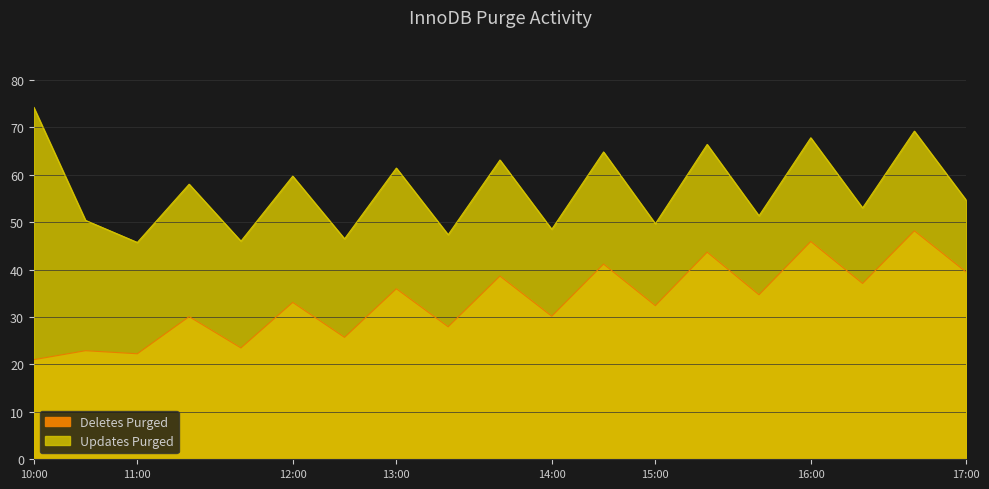

At which label is Updates Purged closest to 59?

12:00